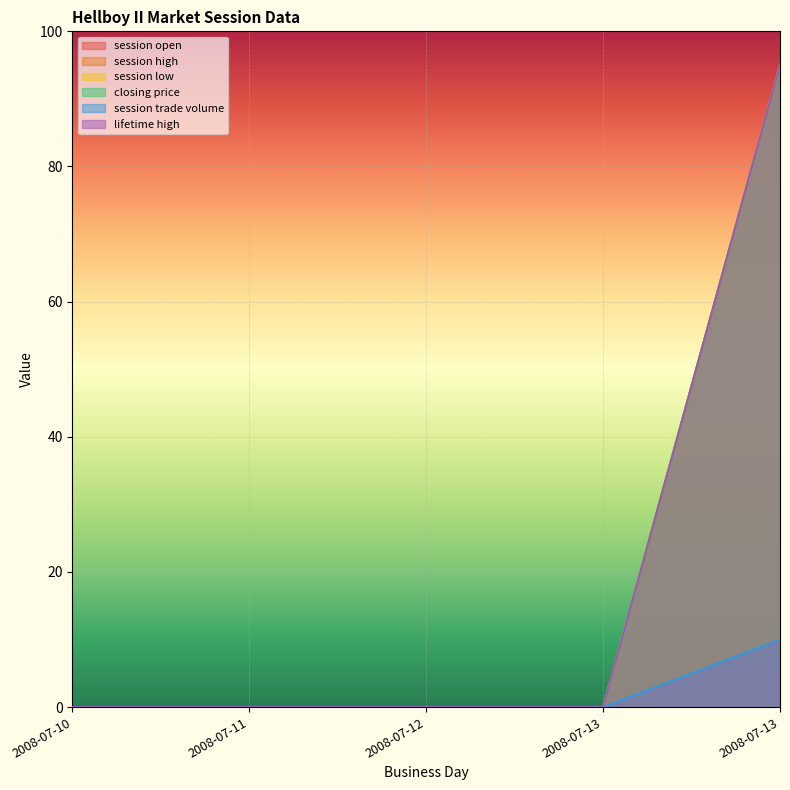

What are all the series names shown in the legend?

session open, session high, session low, closing price, session trade volume, lifetime high